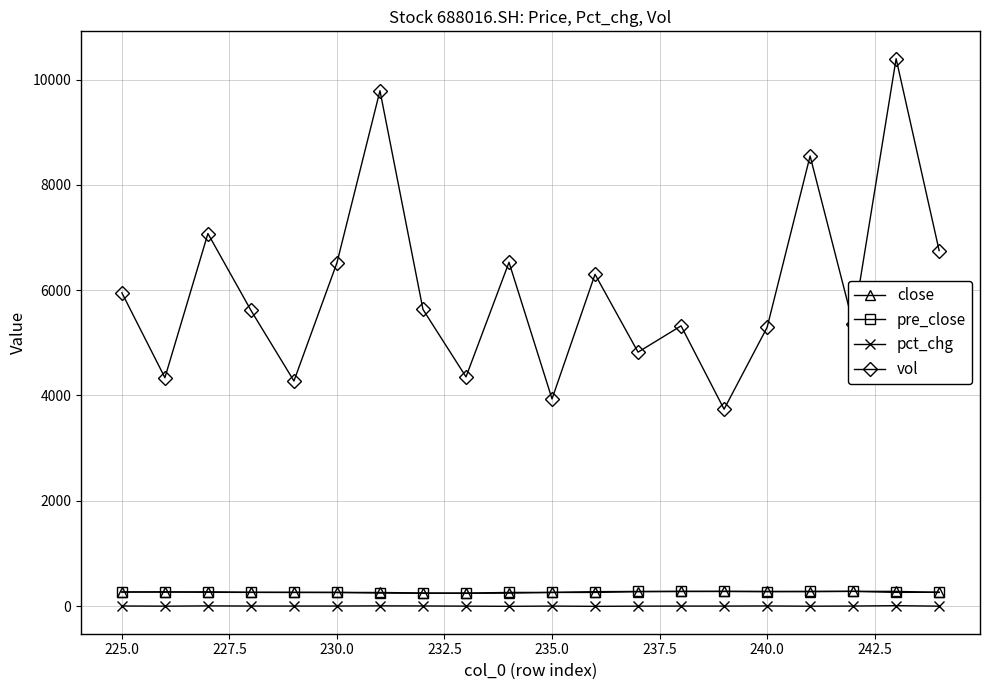

How many values in the pre_close series are below 263?

10